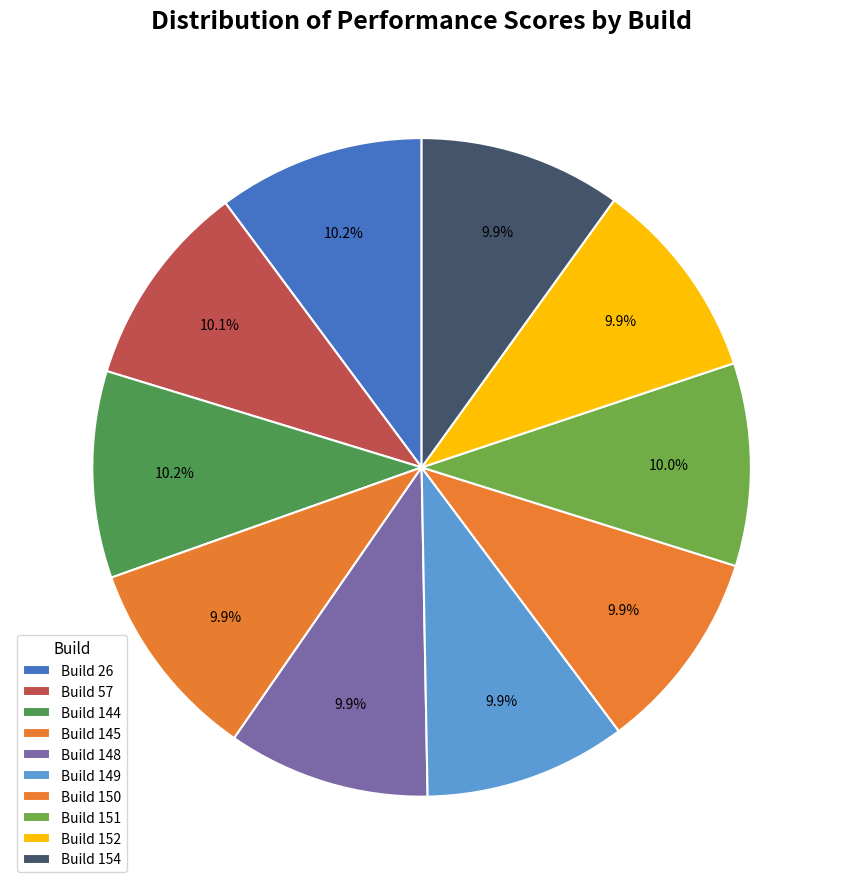

Is there a majority slice in this chart?

No